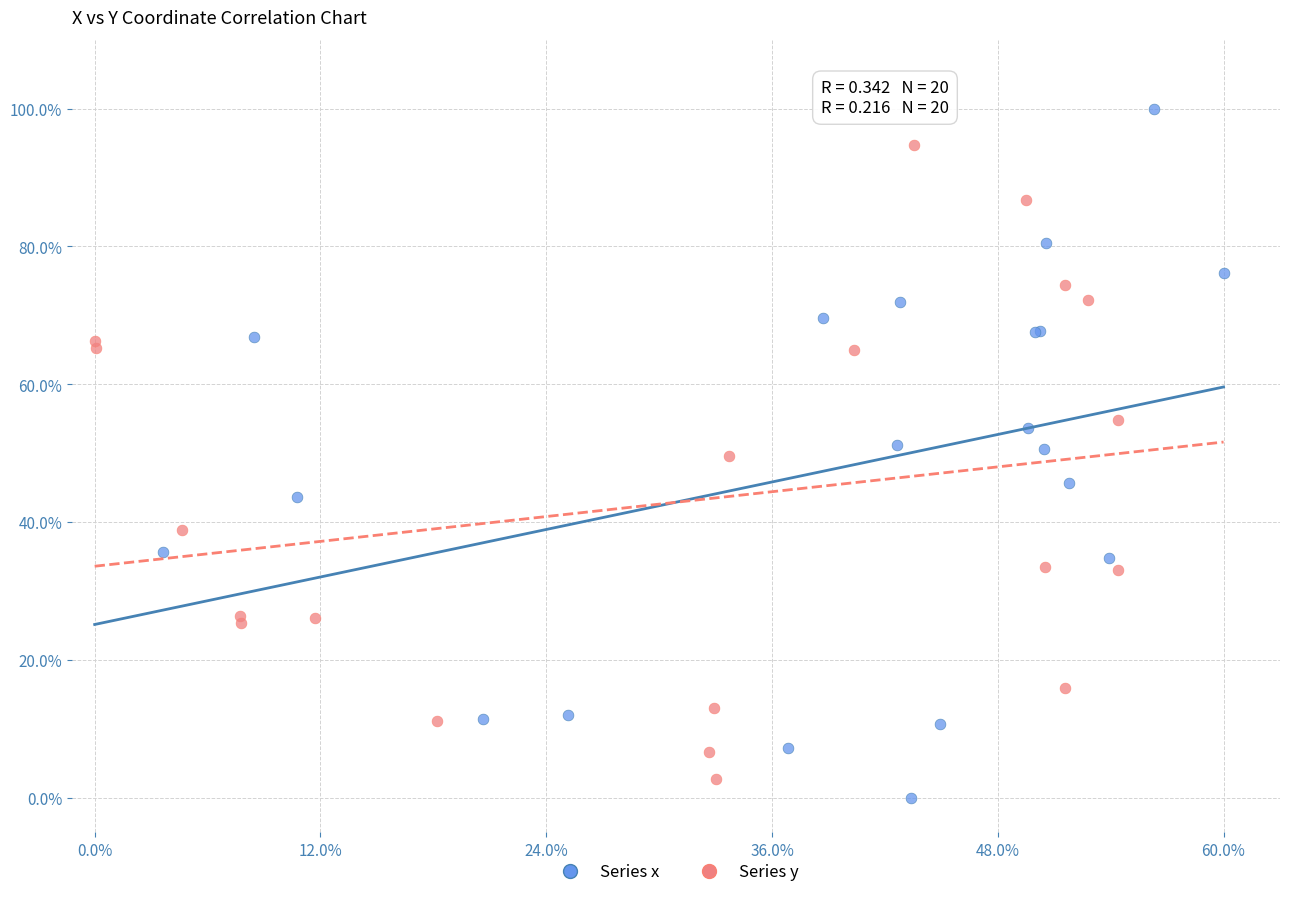

Which series has the widest spread of Y values?

Series x